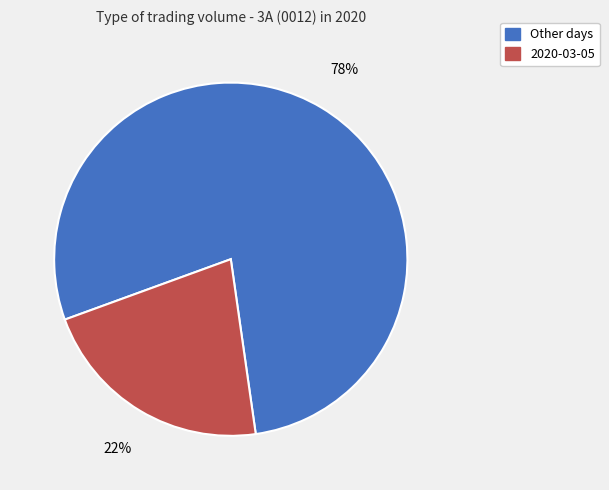

How many segments does this pie chart have?

2